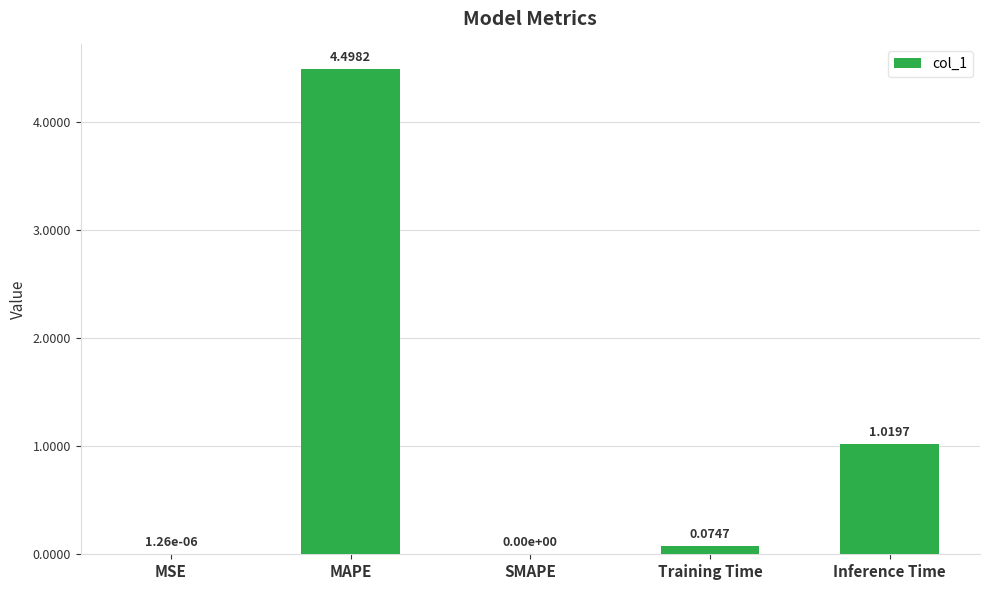

At which label is the value closest to 2?

Inference Time